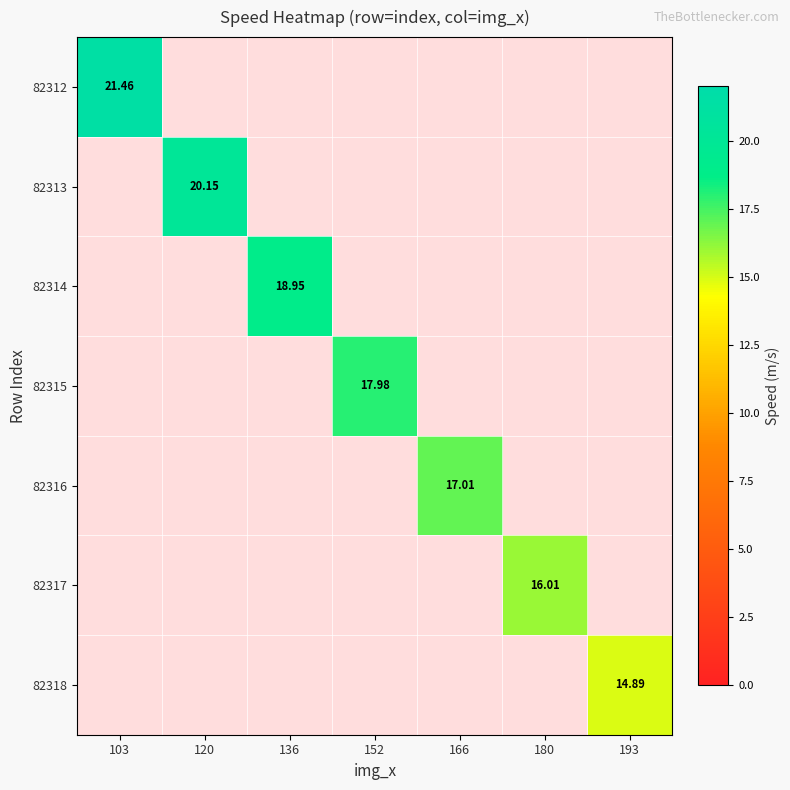

The 82317 series shows -5.1 at 120. True or false?

False